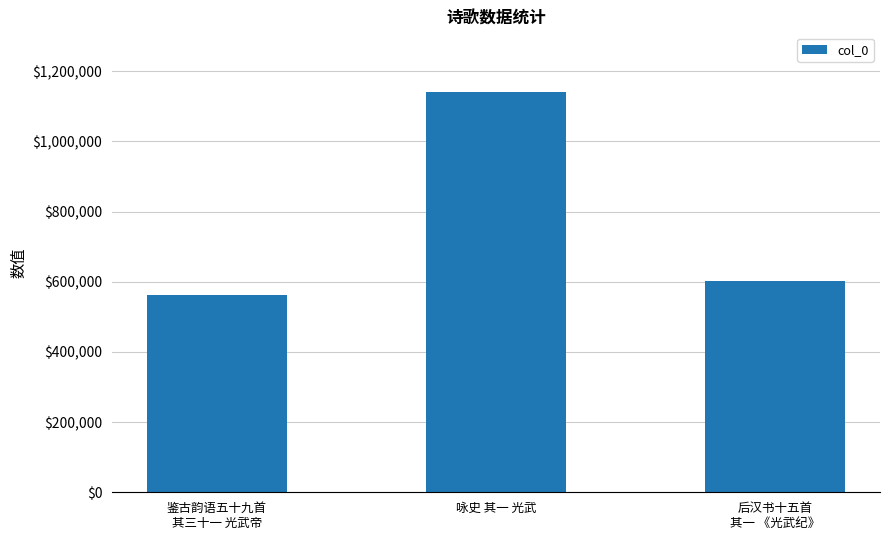

Reading right to left, list all the values displayed in this chart.

后汉书十五首
其一 《光武纪》=601950	咏史 其一 光武=1139781	鉴古韵语五十九首
其三十一 光武帝=563621